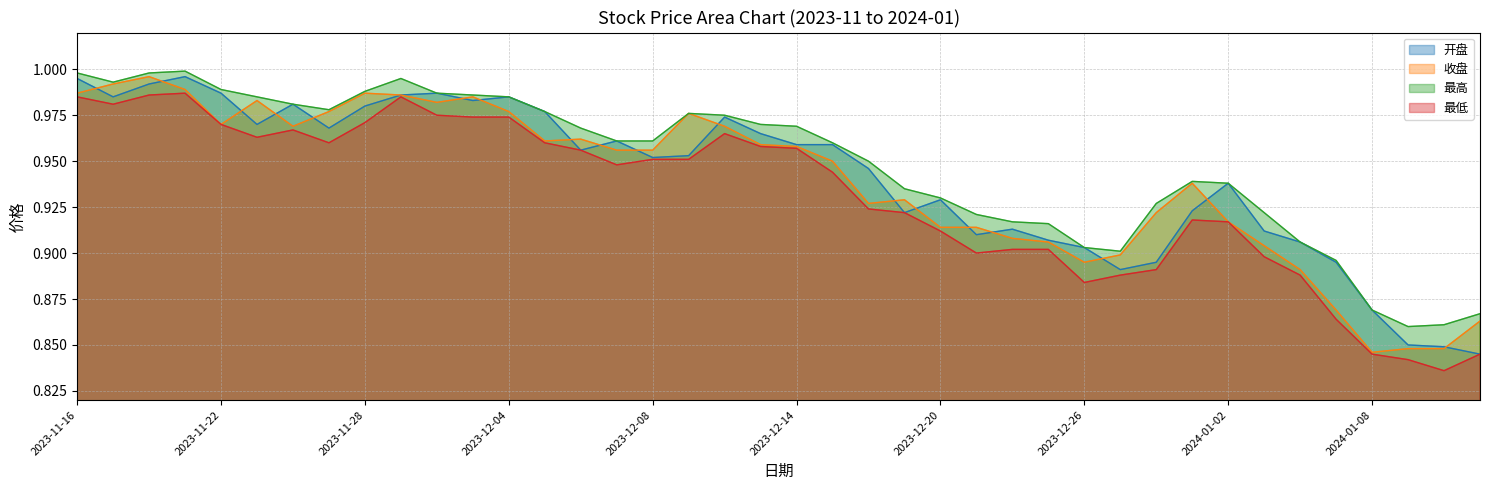

Is the value of 开盘 at 2023-11-27 greater than the value of 收盘 at 2023-11-20?

No